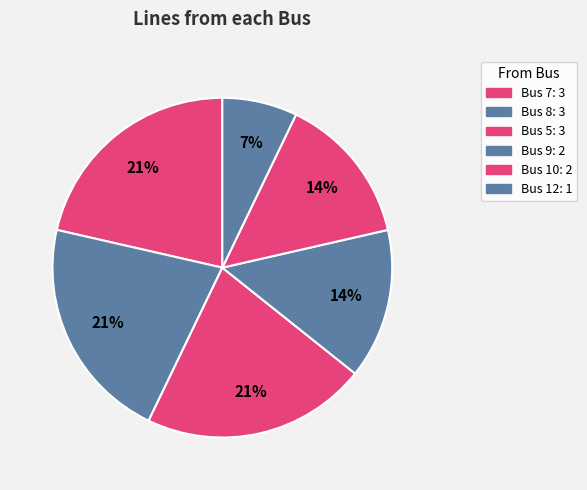

Count the number of slices in the pie.

6